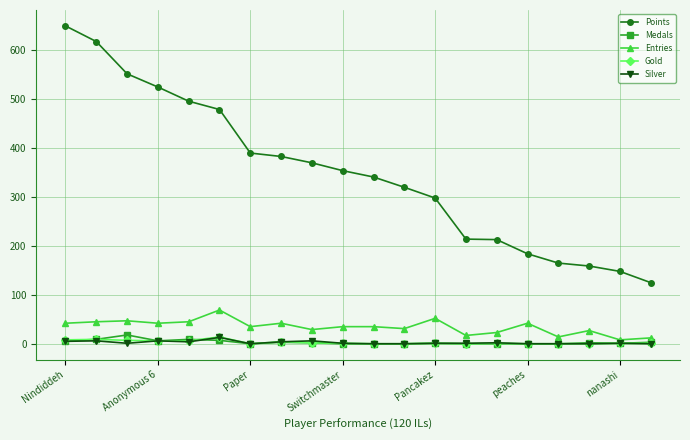

Which series has the largest total across all categories?

Points